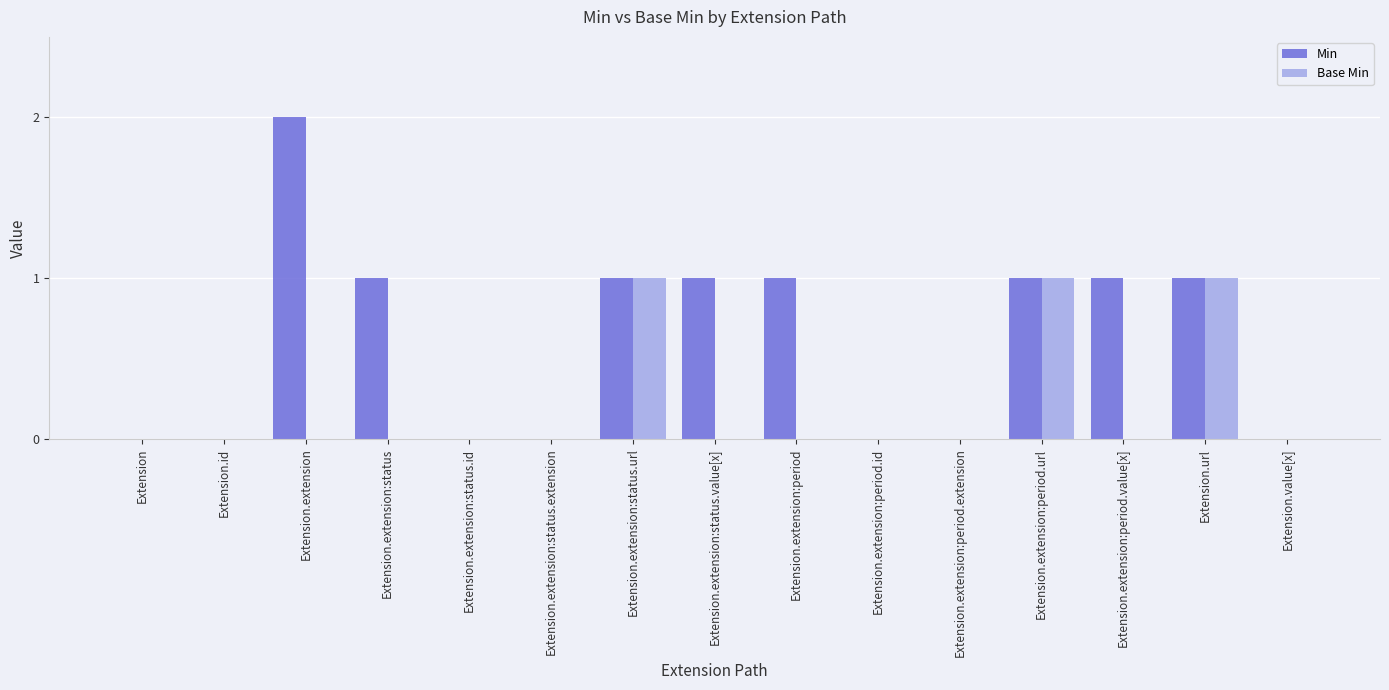

True or false: Base Min has a value of -1 at Extension.id.

False